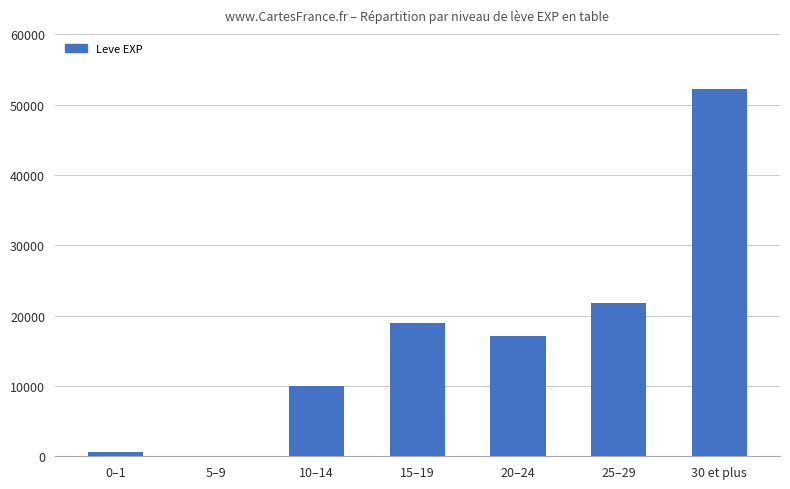

The value at 15–19 is 18910. True or false?

True